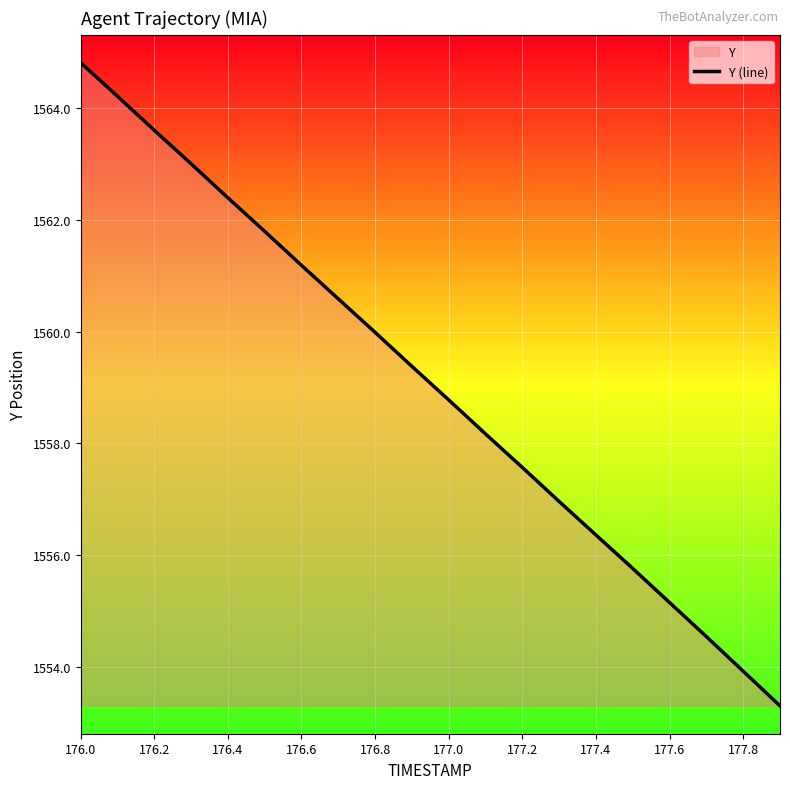

How many lines are shown in the chart?

1